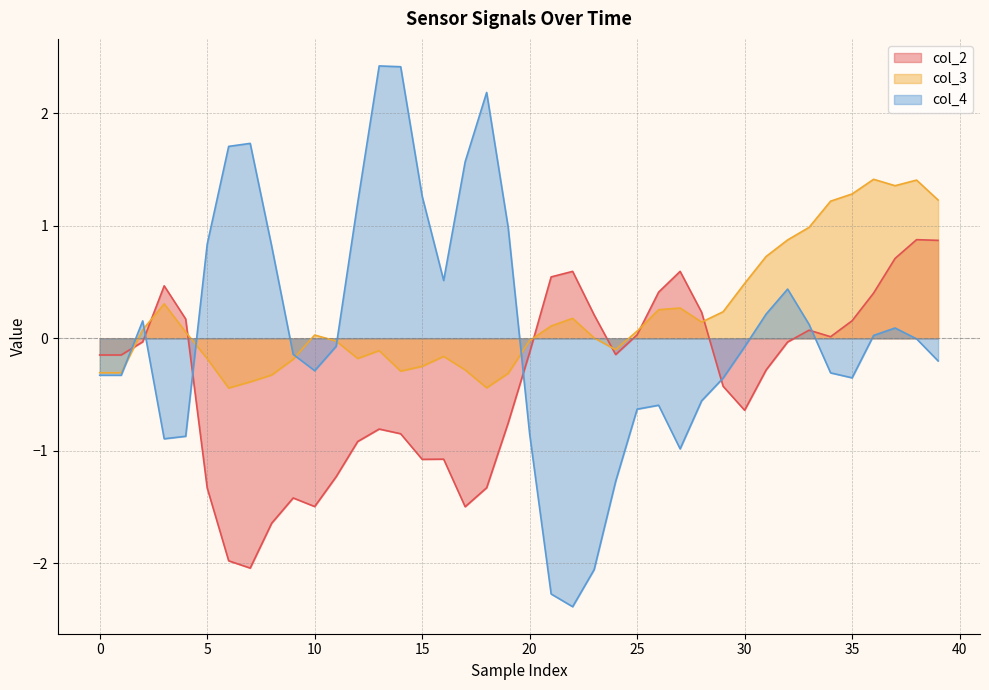

How many lines are shown in the chart?

3